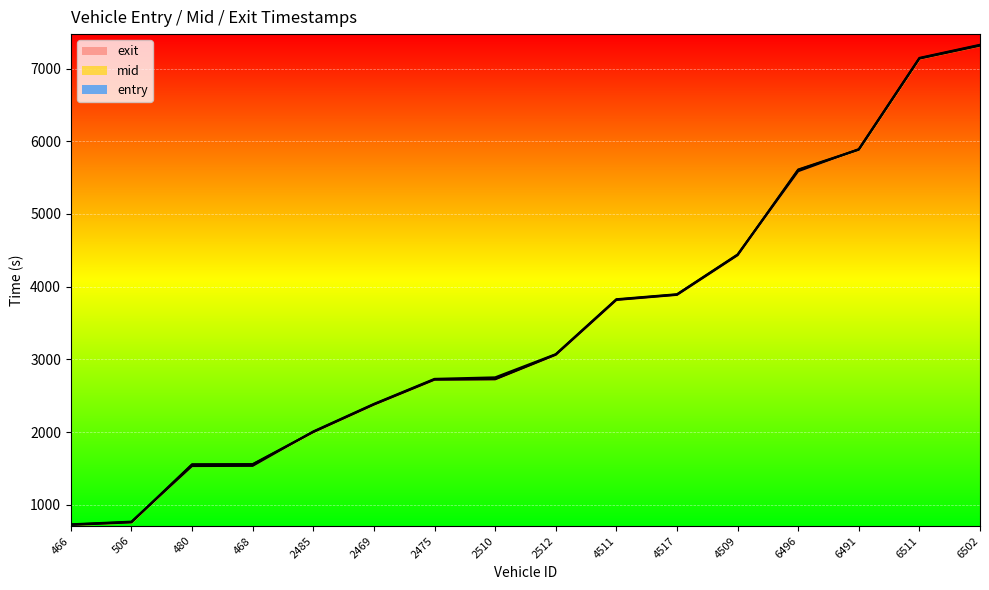

The mid series shows 2005.1 at 2485. True or false?

True